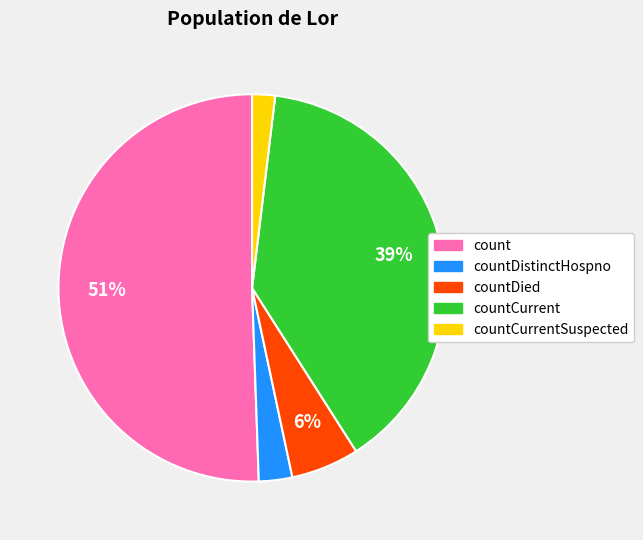

To the nearest percent, what is the average slice percentage?

20%